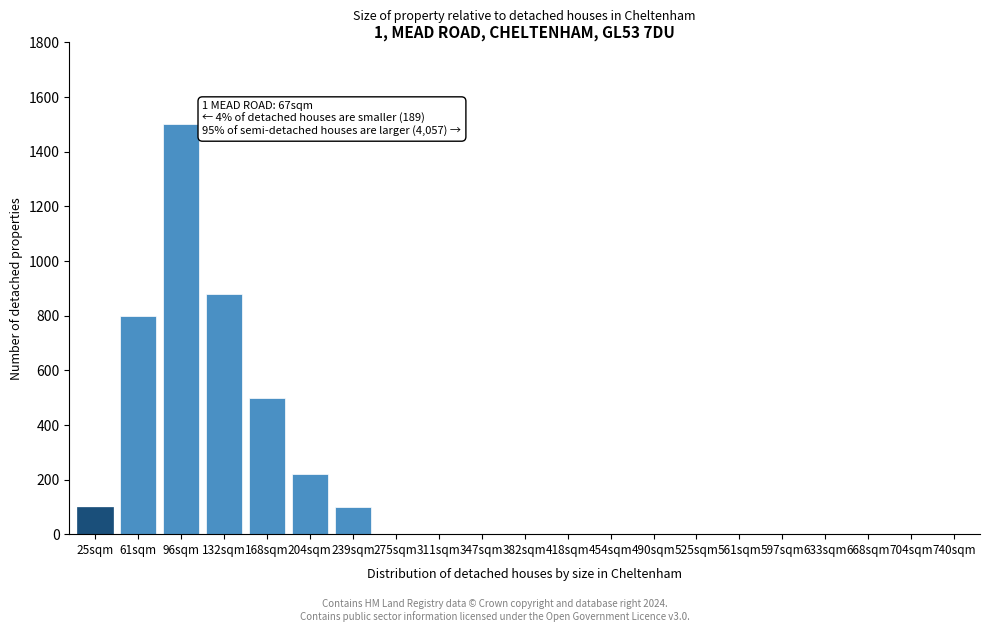

Reading left to right, list all the values displayed in this chart.

25sqm=100	61sqm=800	96sqm=1500	132sqm=880	168sqm=500	204sqm=220	239sqm=100	275sqm=0	311sqm=0	347sqm=0	382sqm=0	418sqm=0	454sqm=0	490sqm=0	525sqm=0	561sqm=0	597sqm=0	633sqm=0	668sqm=0	704sqm=0	740sqm=0